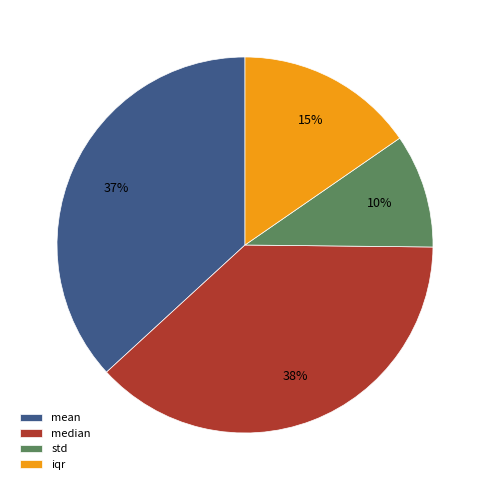

Rank the categories by value from lowest to highest.

std, iqr, mean, median